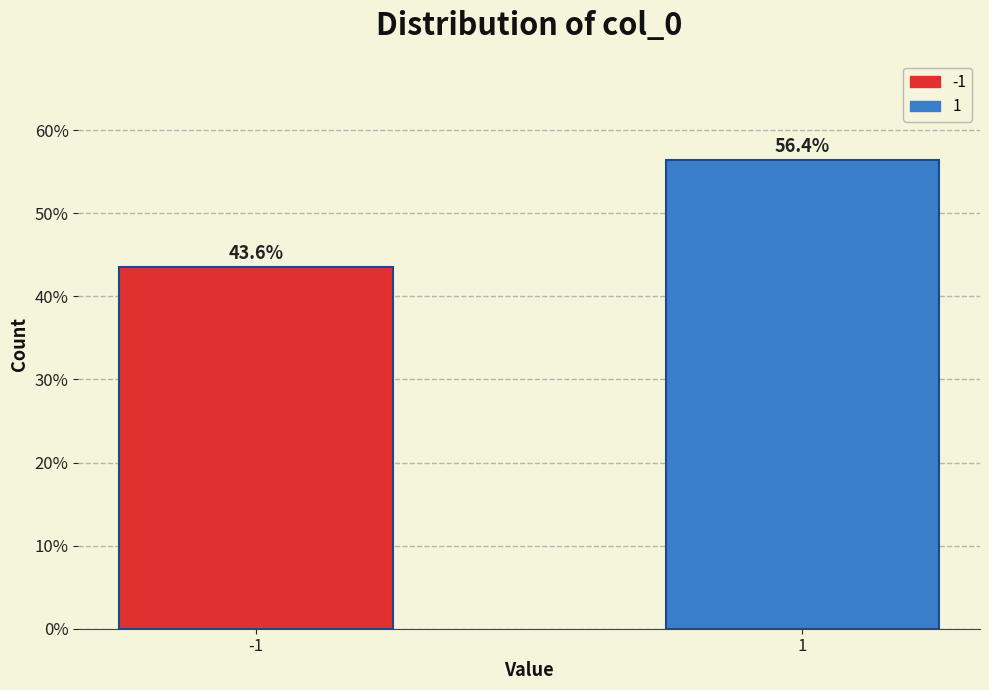

Reading left to right, transcribe all the data shown in this chart.

-1=43.6	1=56.4